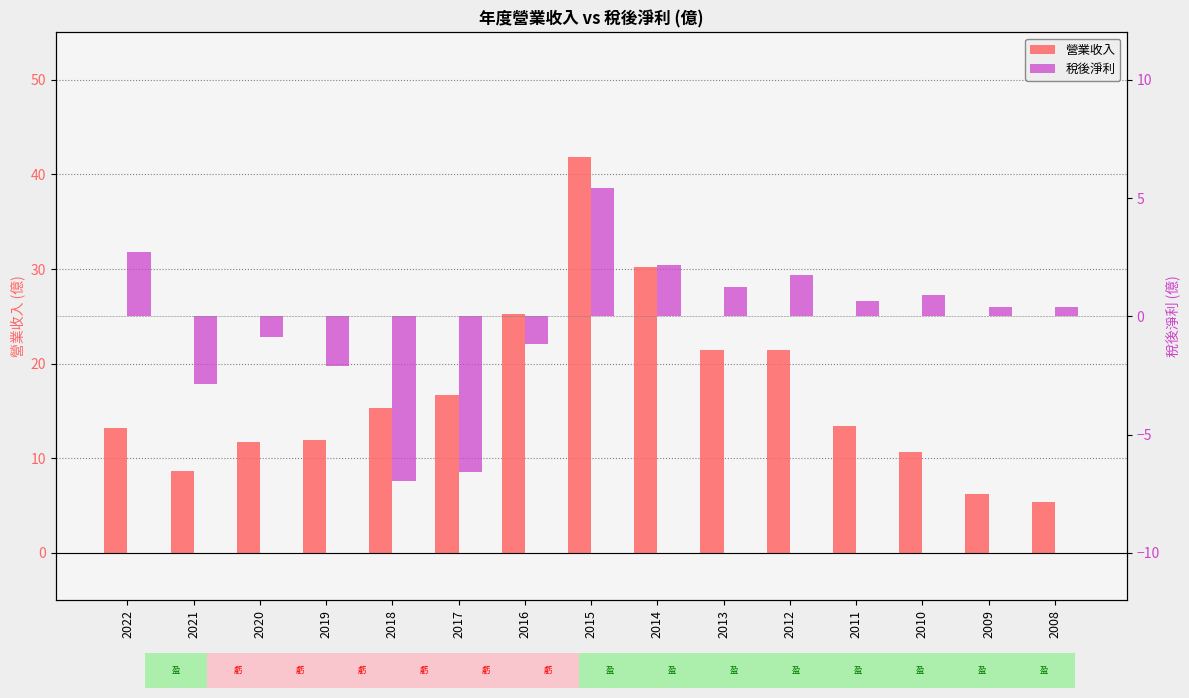

What is the total value across all series at 2018?

8.4